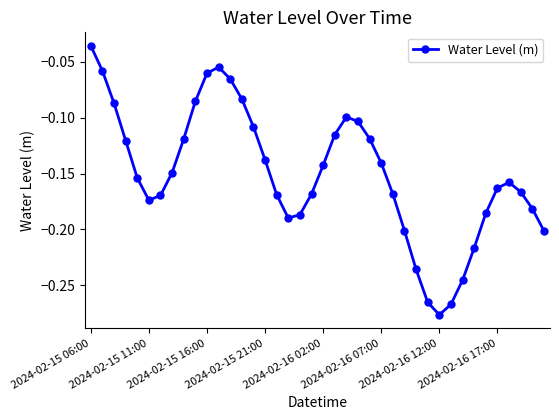

How many interior local valleys (lower than both neighbors) does the data have?

3